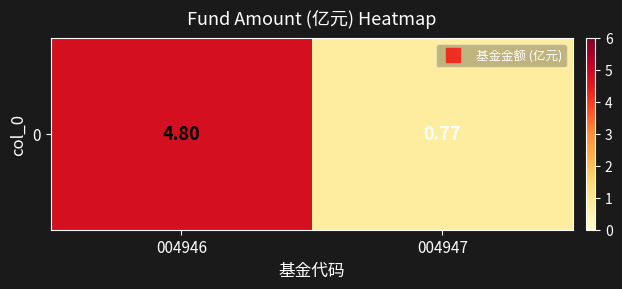

What is the maximum value shown in the chart?

4.8